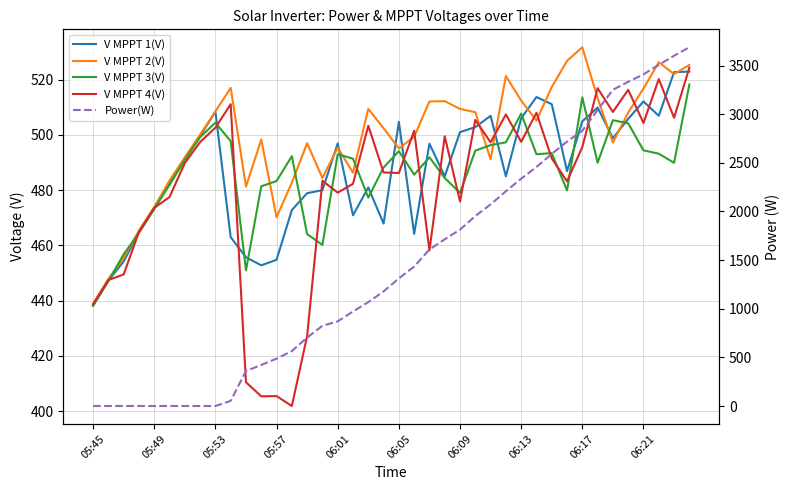

Rank the series at 13 from highest to lowest value.

Power(W), V MPPT 3(V), V MPPT 2(V), V MPPT 1(V), V MPPT 4(V)